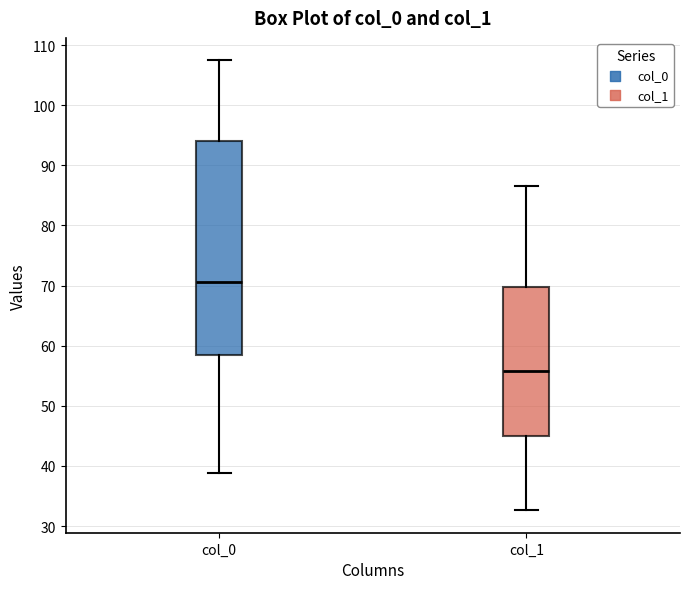

Which box's median line is the highest?

col_0